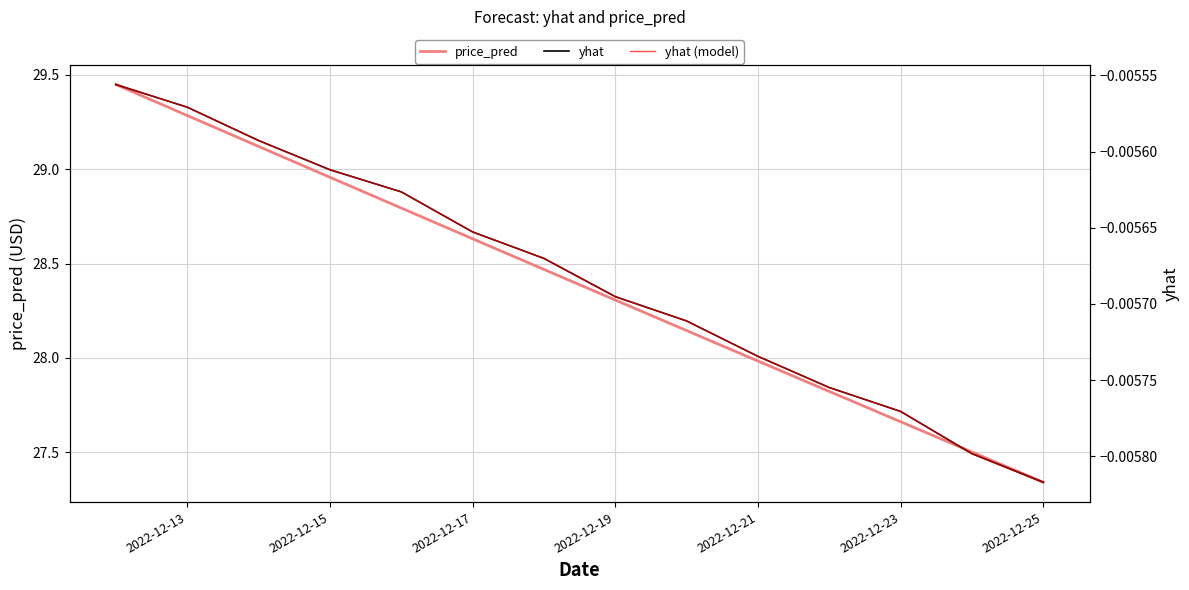

At which label does price_pred reach its minimum?

2022-12-25